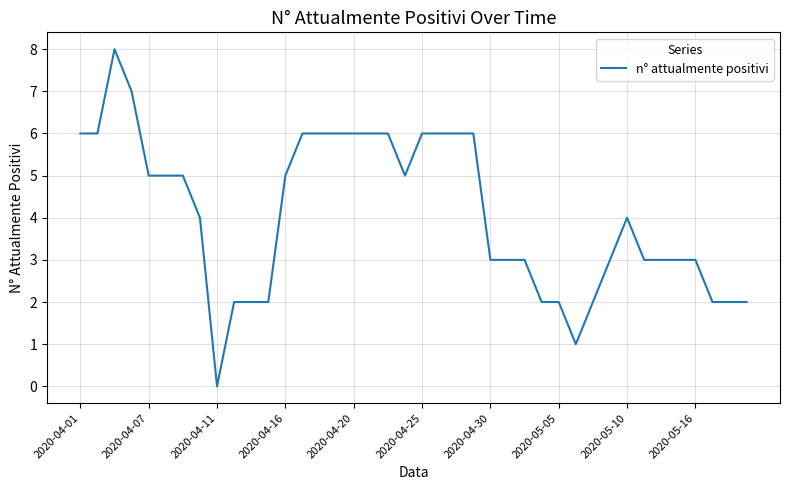

What is the difference between the maximum and minimum values?

8